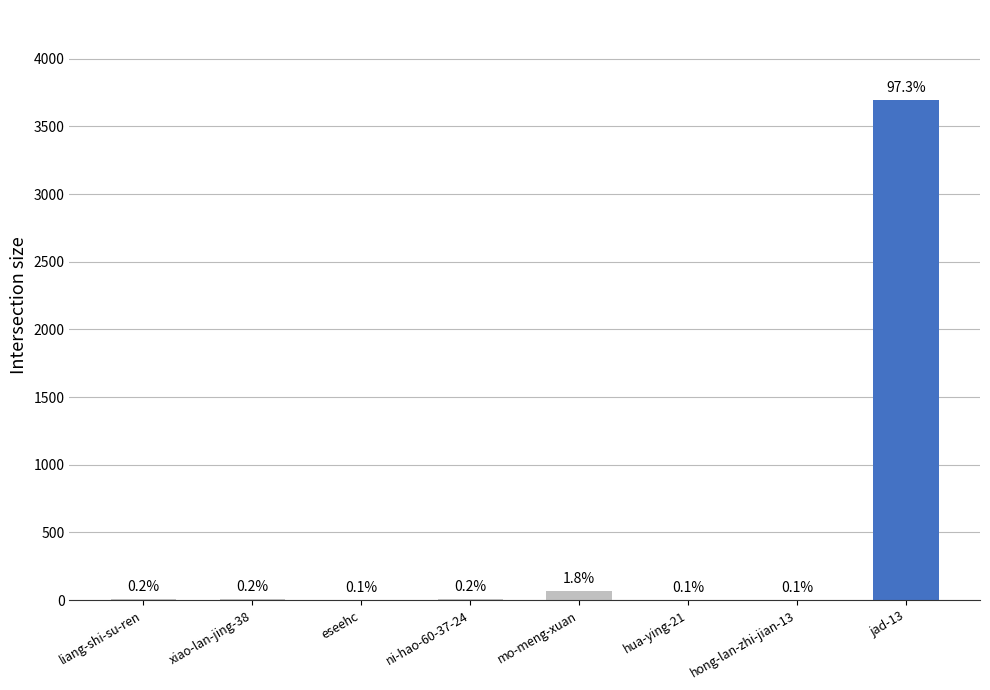

Which label corresponds to the largest value in the chart?

jad-13